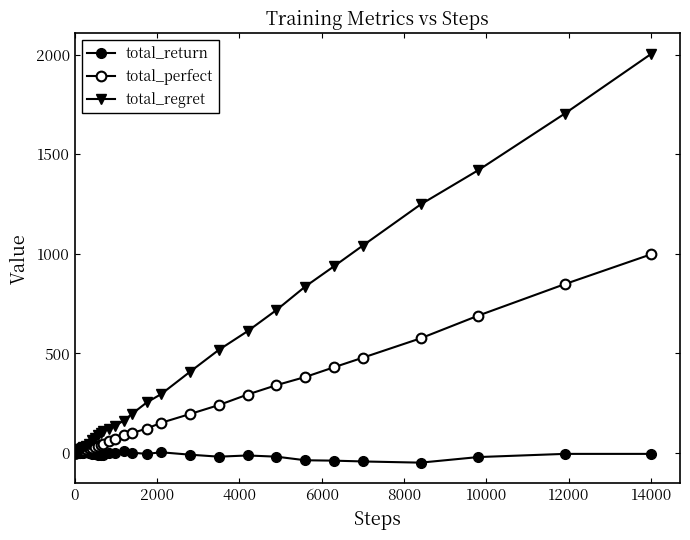

How many lines are shown in the chart?

3